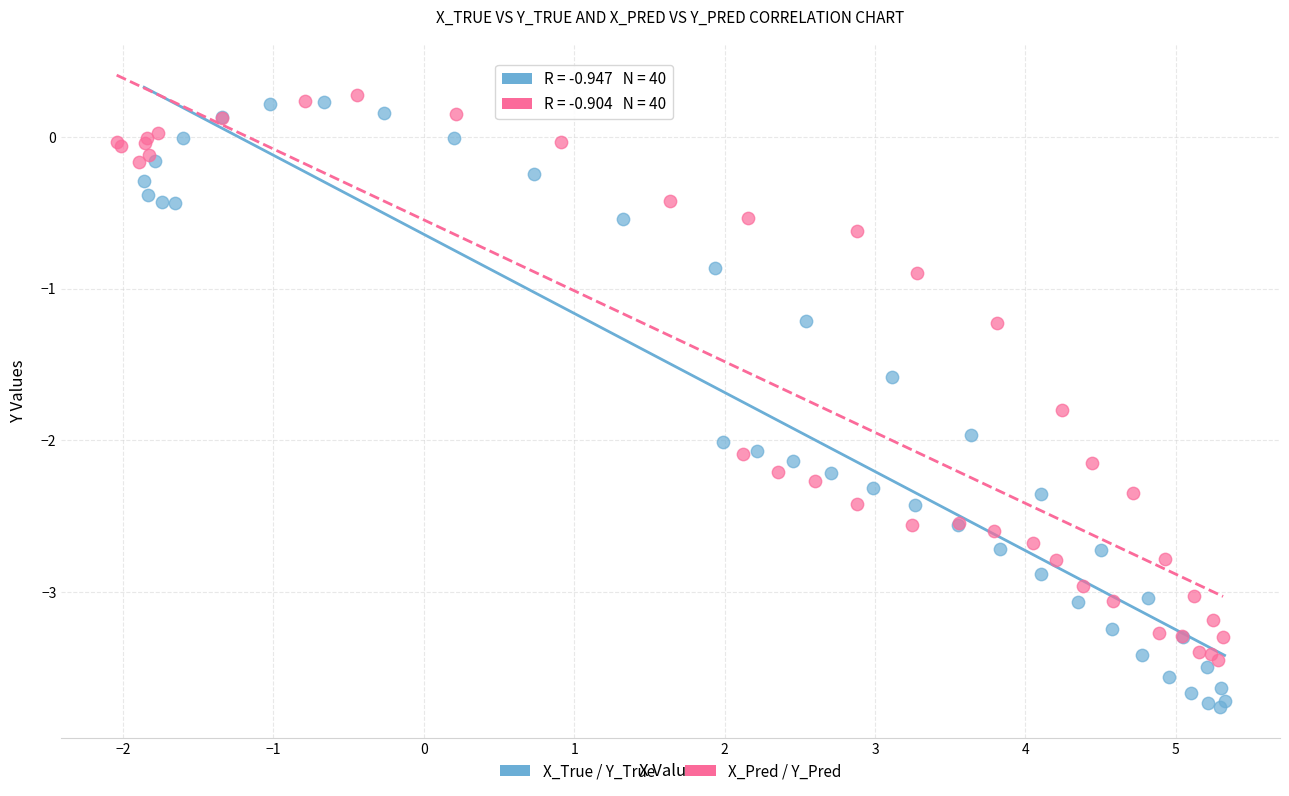

Which series has the largest Y range (max minus min)?

X_True / Y_True